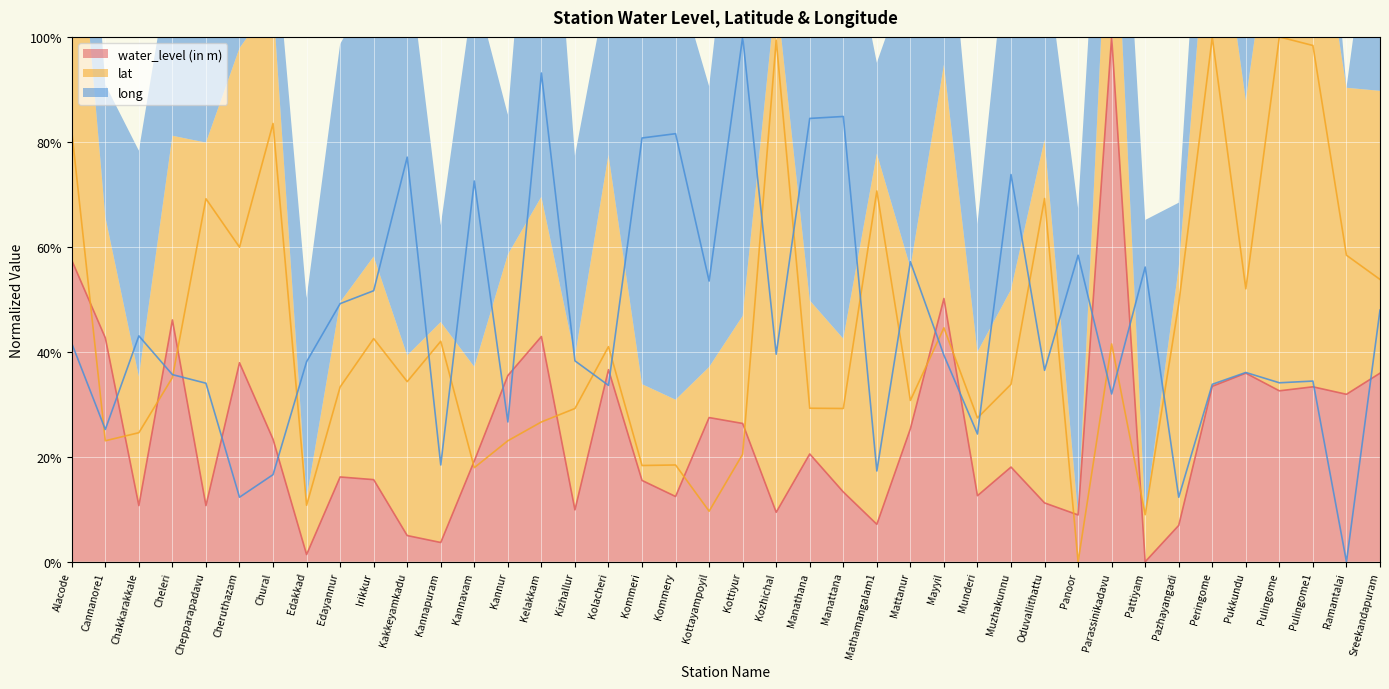

True or false: lat has a value of 0.1 at Kelakkam.

False